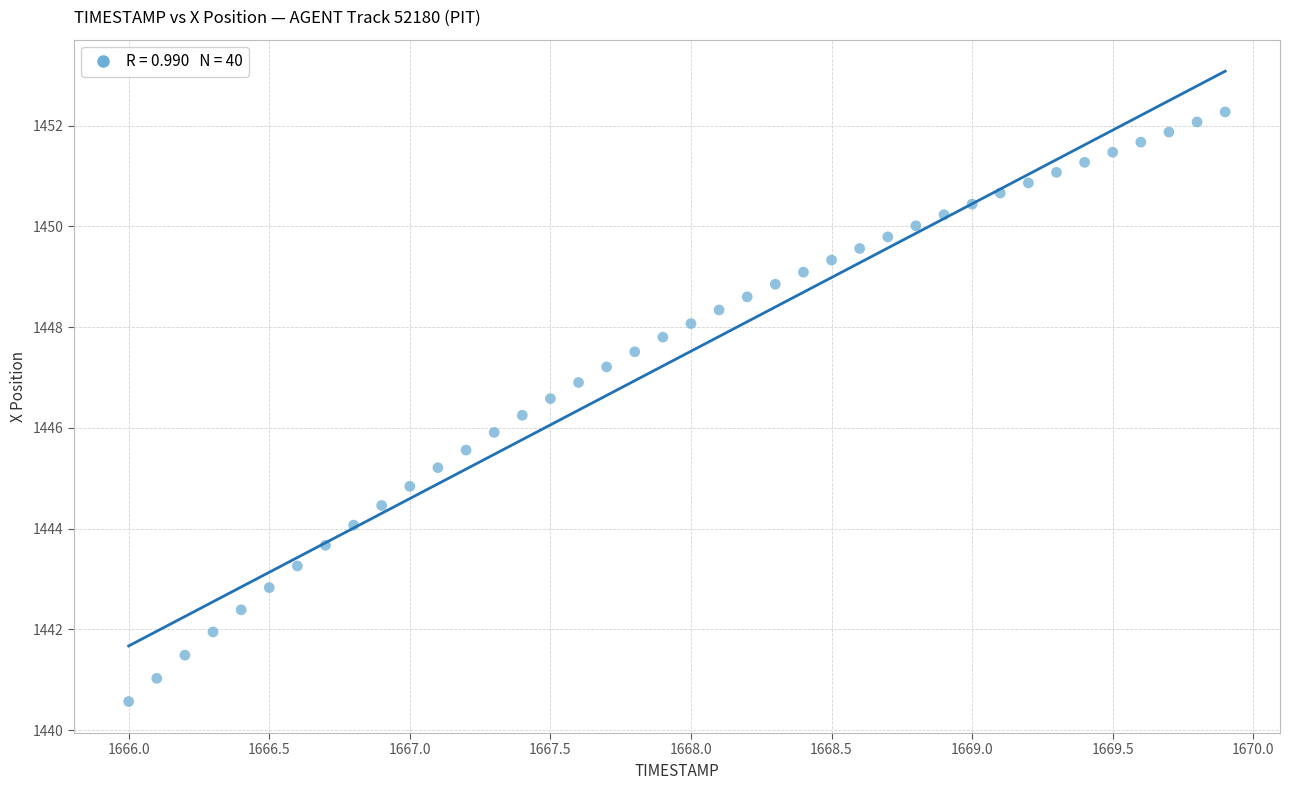

What is the range of X values (max minus min)?

3.9